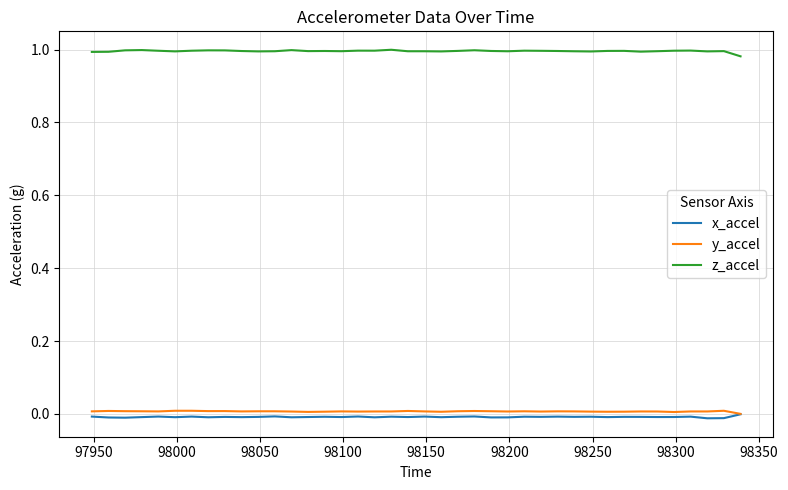

True or false: z_accel and x_accel intersect in this chart.

False